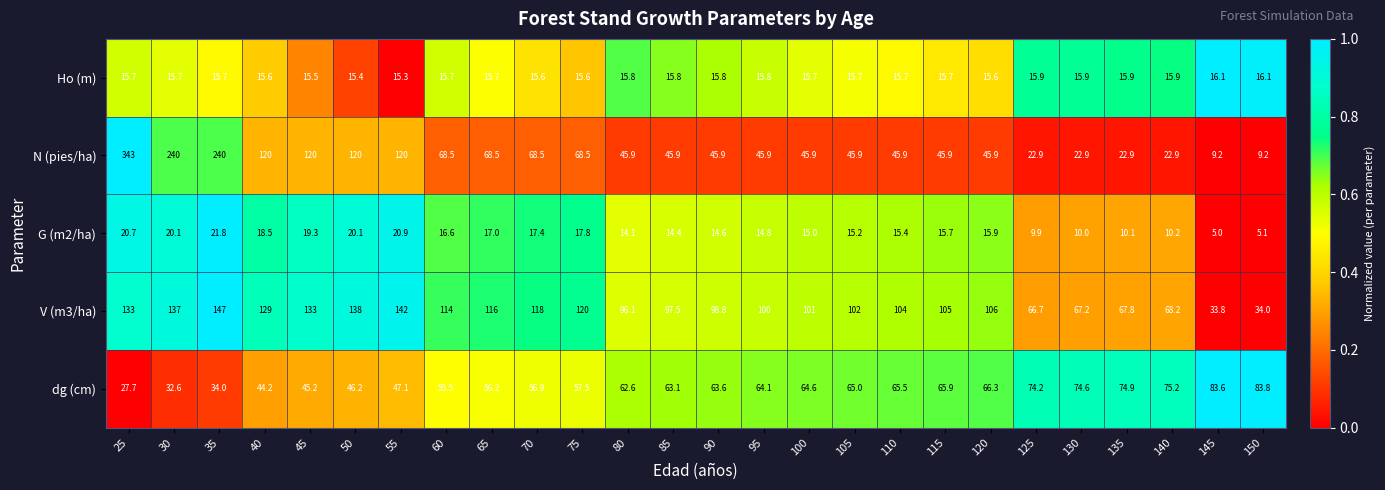

What is the difference between the highest and lowest values at 115?

89.3